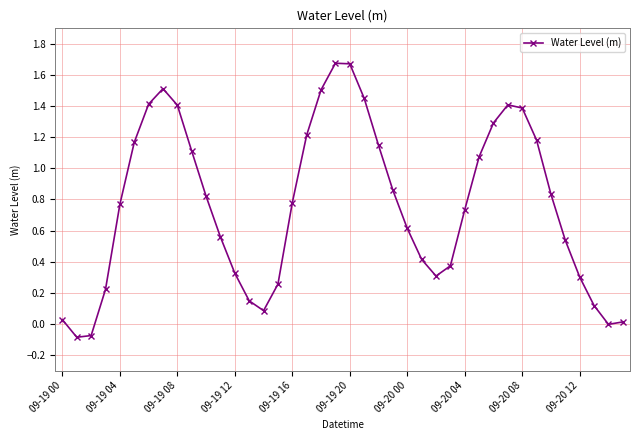

What is the value of the 31st point from the left?

1.3